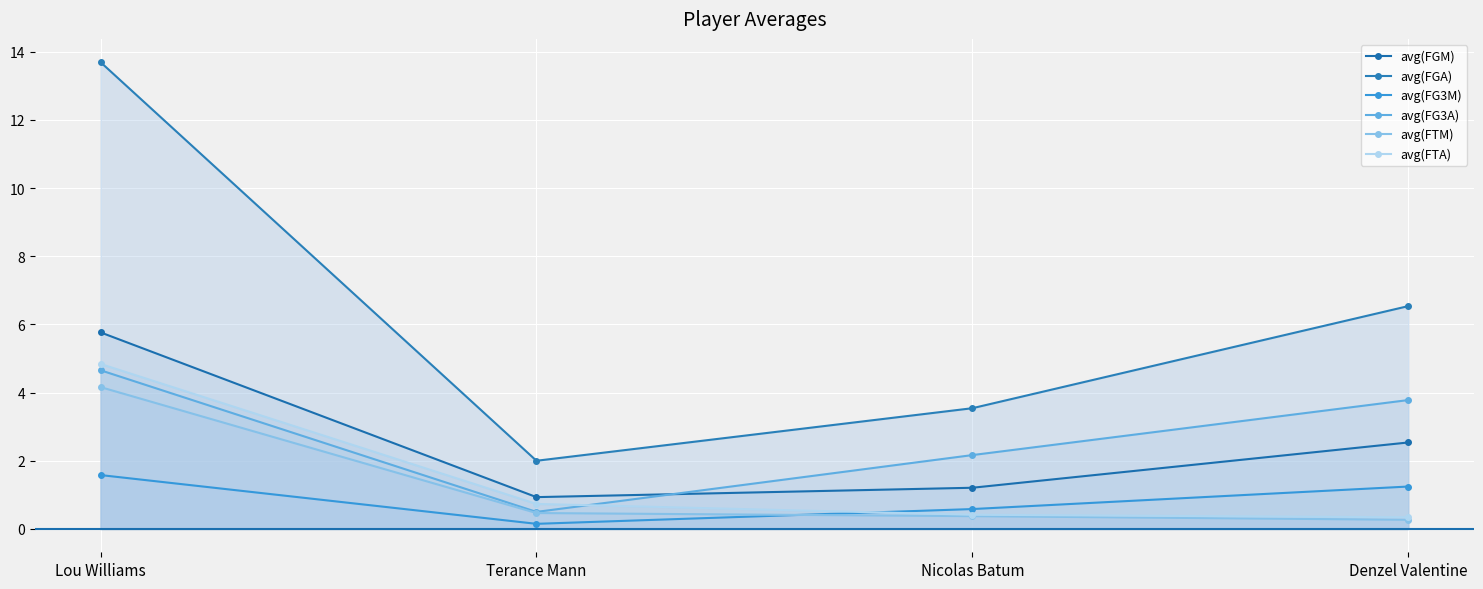

How many distinct data groups are displayed?

6